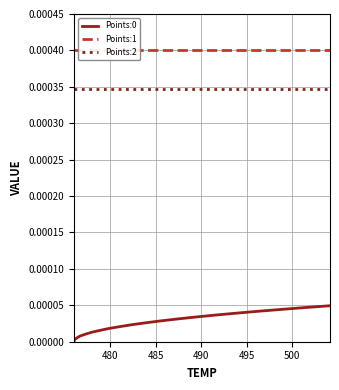

True or false: Points:2 and Points:0 intersect in this chart.

False